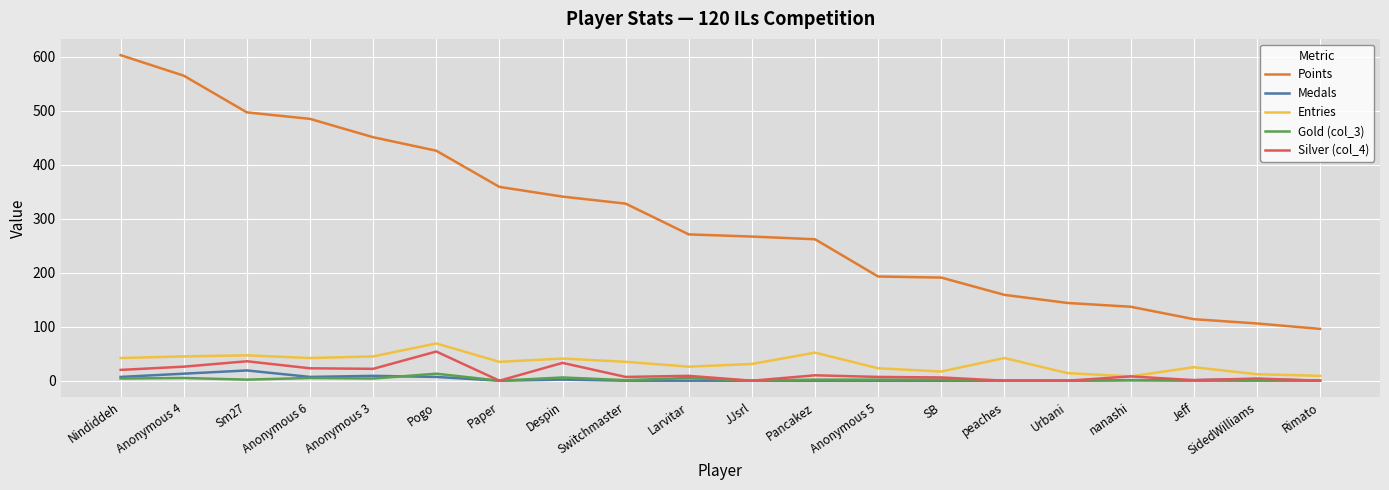

Which category has the highest value across all series?

Nindiddeh